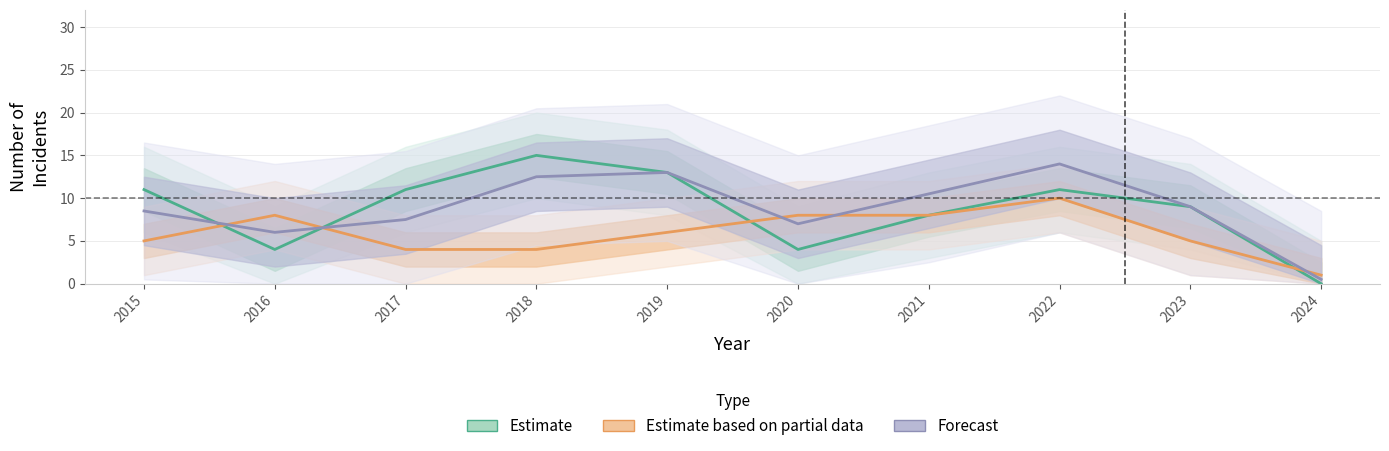

Which category has the highest value across all series?

2018